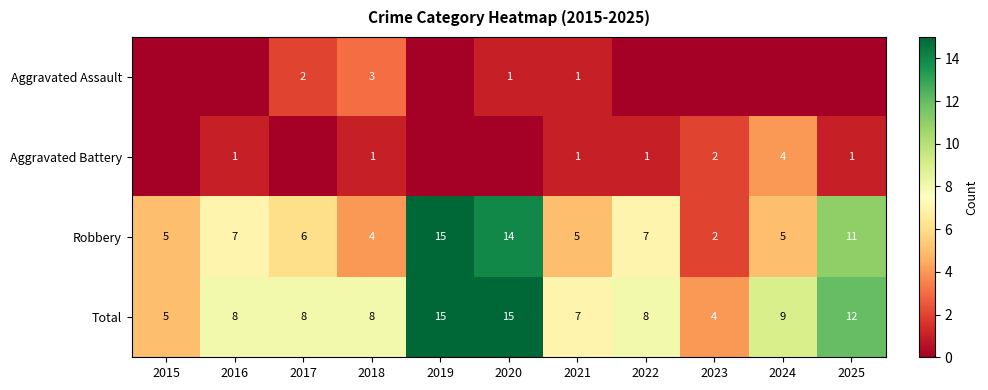

Where does the Robbery series first go above 6?

2016